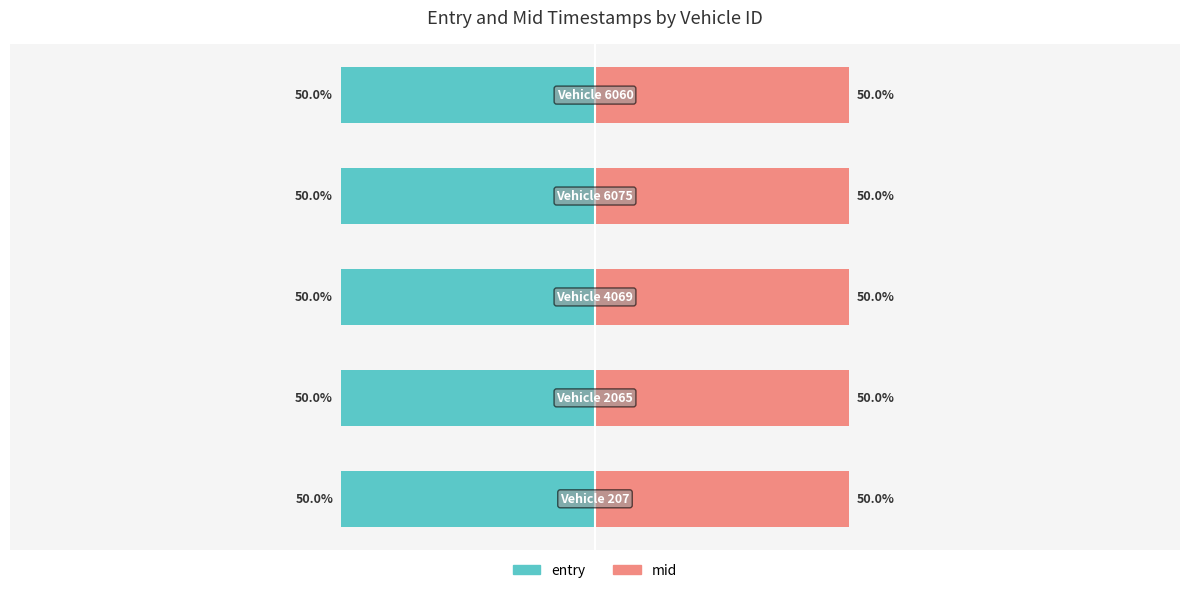

List the series in order of their overall mean, highest first.

mid, entry